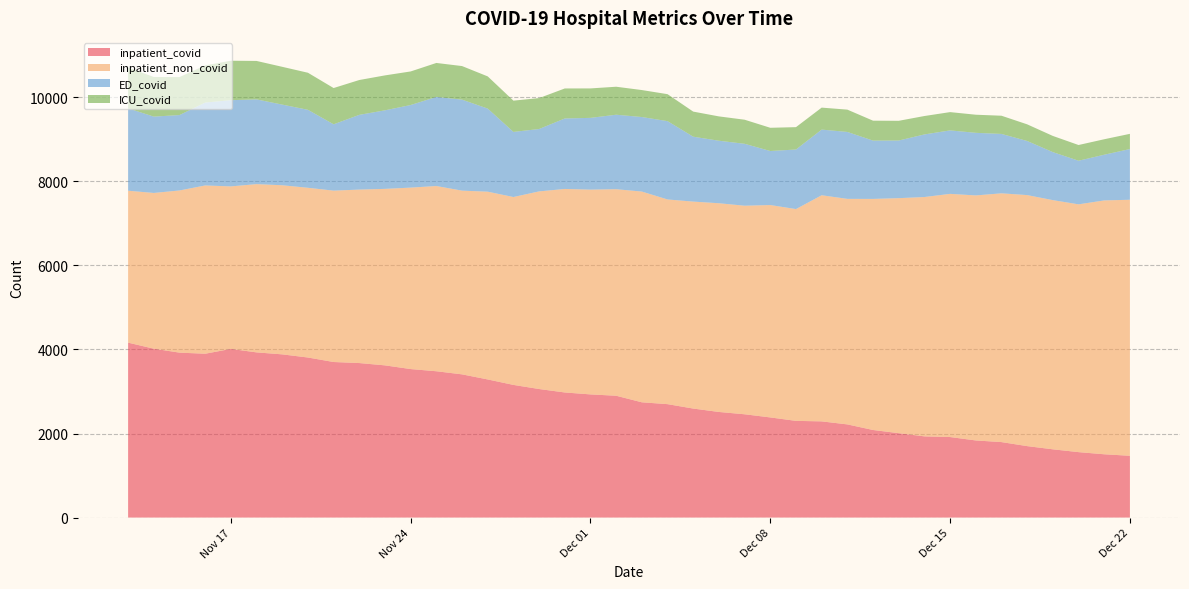

Reading left to right, extract all data points from this chart.

inpatient_covid: 4163	4019	3925	3899	4014	3931	3884	3809	3702	3677	3622	3534	3482	3408	3287	3157	3059	2977	2931	2899	2743	2699	2594	2513	2458	2383	2301	2289	2217	2084	2008	1932	1916	1835	1796	1700	1624	1557	1506	1470
inpatient_non_covid: 3616	3707	3860	4005	3868	4005	4025	4040	4079	4129	4201	4319	4409	4373	4469	4472	4704	4844	4874	4916	5016	4872	4926	4968	4964	5055	5041	5382	5368	5500	5594	5697	5788	5832	5921	5975	5931	5898	6042	6094
ED_covid: 1961	1817	1795	1973	2052	2017	1920	1856	1579	1779	1870	1966	2120	2166	1978	1550	1485	1678	1708	1773	1774	1864	1545	1488	1474	1286	1418	1563	1593	1388	1372	1490	1511	1490	1414	1288	1143	1038	1088	1207
ICU_covid: 972	943	904	885	939	915	899	882	863	829	831	799	809	799	766	744	736	714	701	666	642	642	597	579	573	553	532	523	531	474	469	438	435	431	433	396	385	374	368	362